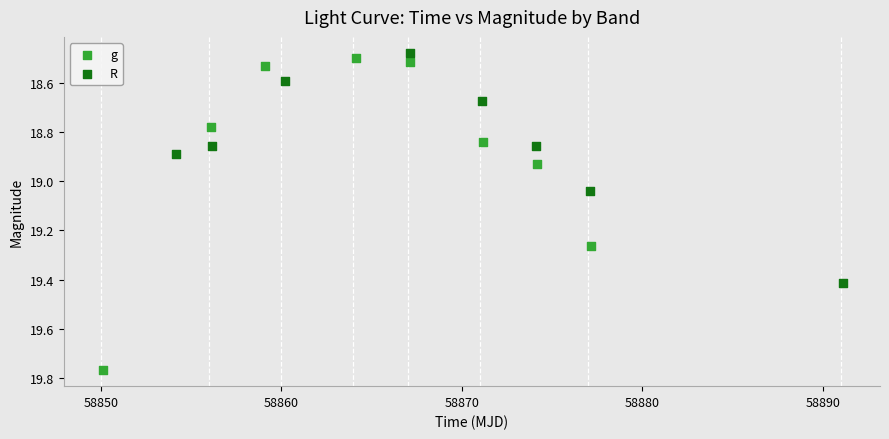

Which series contains the lowest Y value?

R